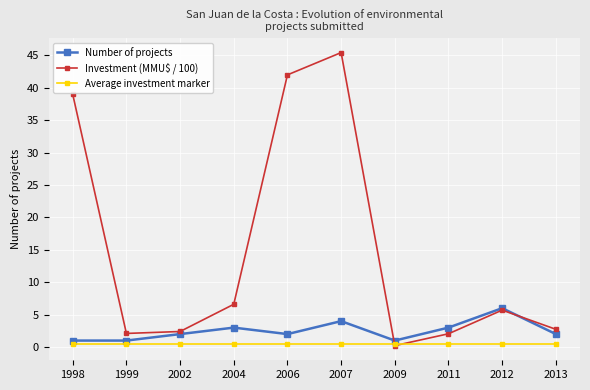

True or false: Investment (MMU$ / 100) has a value of 6.6 at 2004.

True